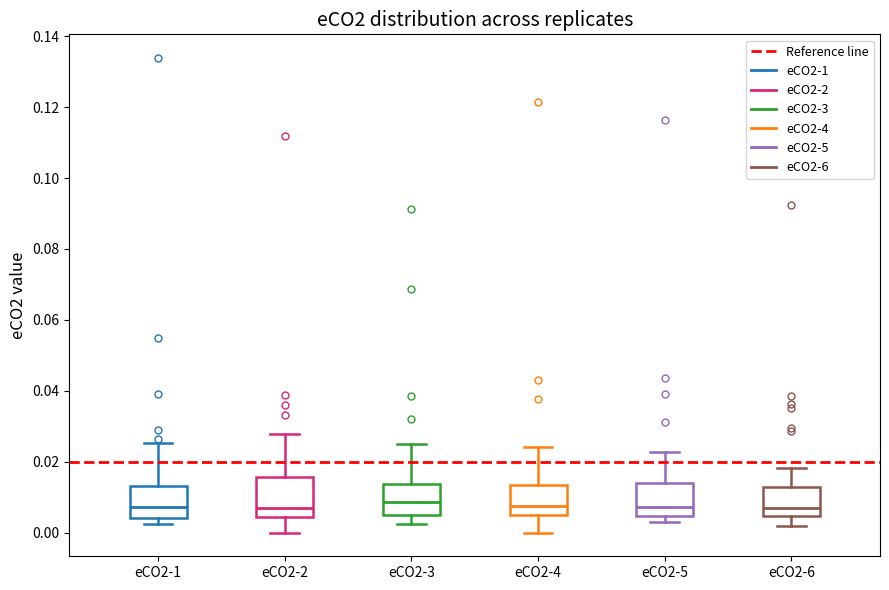

Where is the upper edge of the box for eCO2-6 on the y-axis? The values are not printed on the chart, so give them approximately, as read against the axis.

0.012